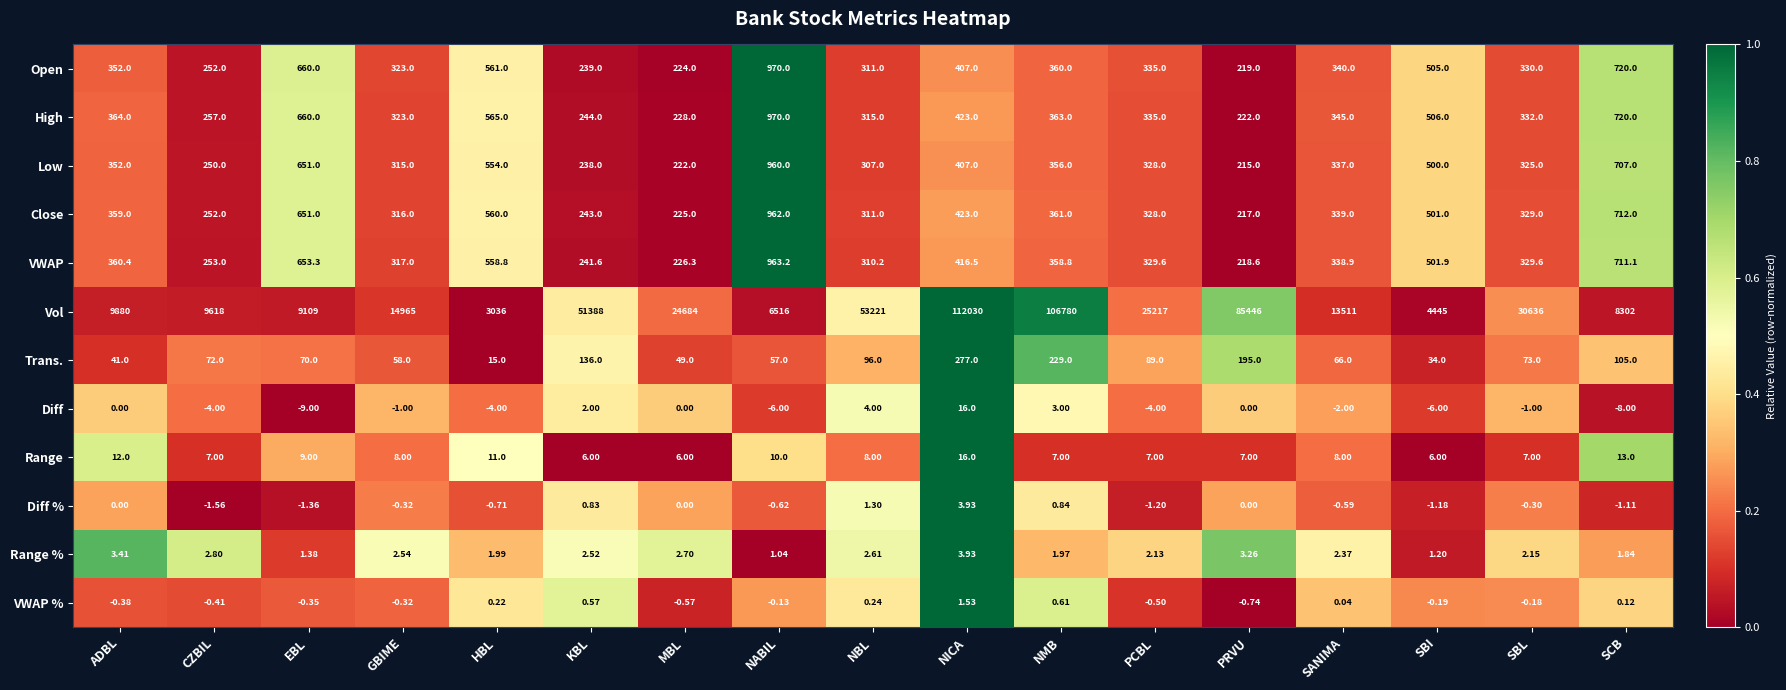

Where does the Close series first go above 339?

ADBL